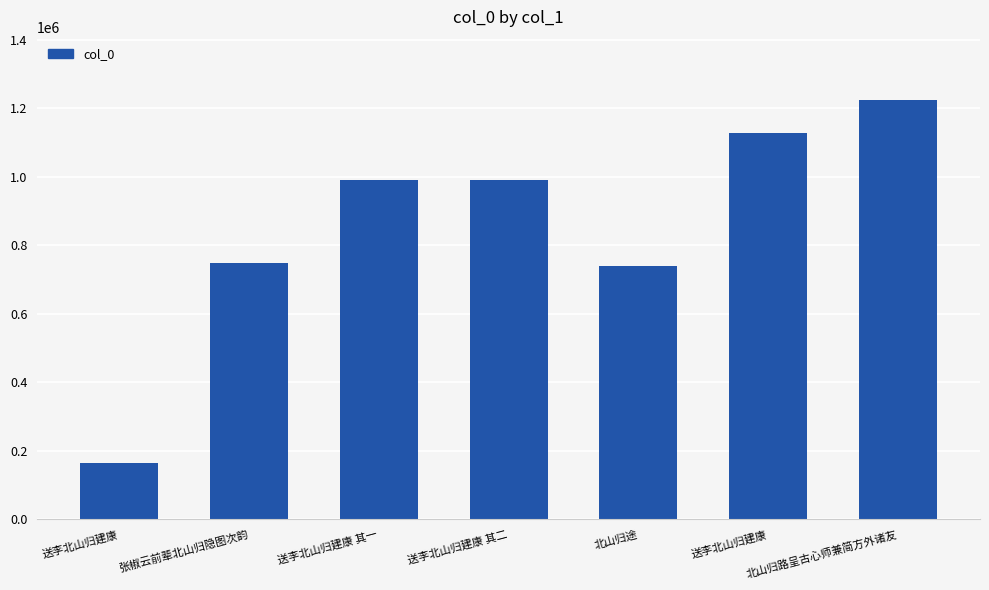

What is the ratio of the value at 张椒云前辈北山归隐图次韵 to the value at 送李北山归建康 其一?

0.8